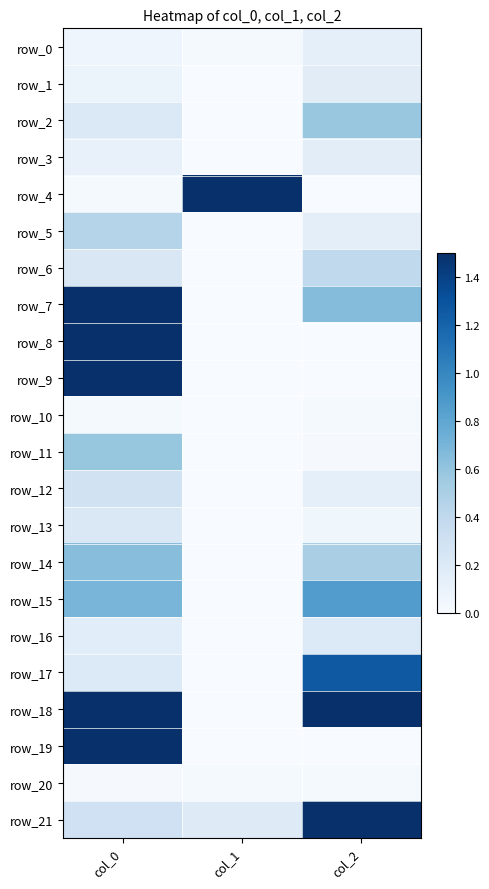

Reading left to right, extract all data points from this chart.

row_0: 0.1	0.0	0.1
row_1: 0.1	0.0	0.2
row_2: 0.2	0.0	0.6
row_3: 0.1	0.0	0.2
row_4: 0.0	5.8	0.0
row_5: 0.4	0.0	0.1
row_6: 0.2	0.0	0.4
row_7: 6.0	0.0	0.7
row_8: 3.2	0.0	0.0
row_9: 5.6	0.0	0.0
row_10: 0.0	0.0	0.0
row_11: 0.6	0.0	0.0
row_12: 0.3	0.0	0.1
row_13: 0.2	0.0	0.1
row_14: 0.6	0.0	0.5
row_15: 0.7	0.0	0.9
row_16: 0.2	0.0	0.2
row_17: 0.2	0.0	1.3
row_18: 2.4	0.0	2.3
row_19: 5.6	0.0	0.0
row_20: 0.0	0.0	0.0
row_21: 0.3	0.2	1.5